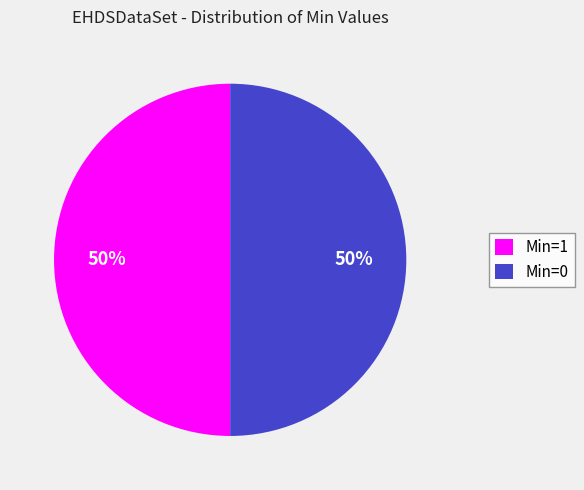

Is it true that Min=1 is 60% of the pie?

False